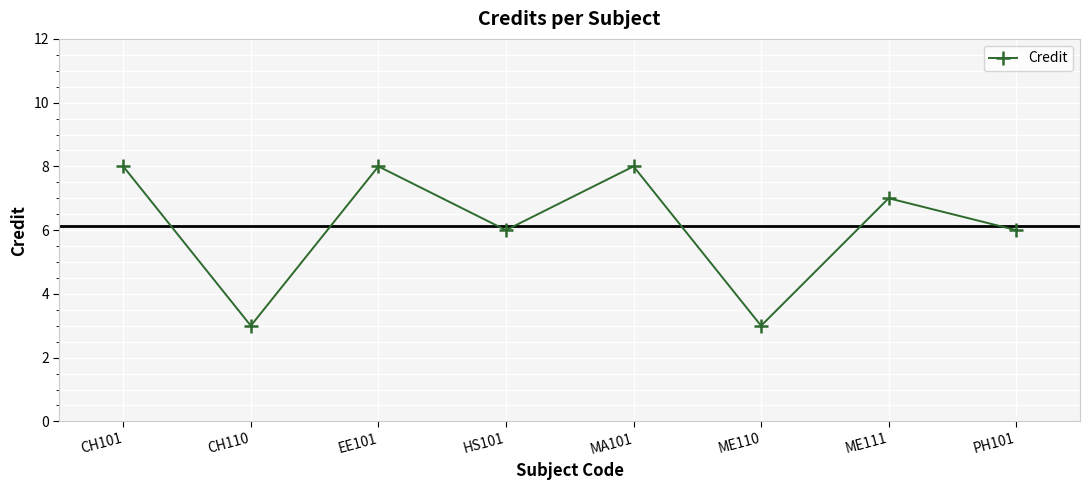

Where is the first local maximum?

EE101